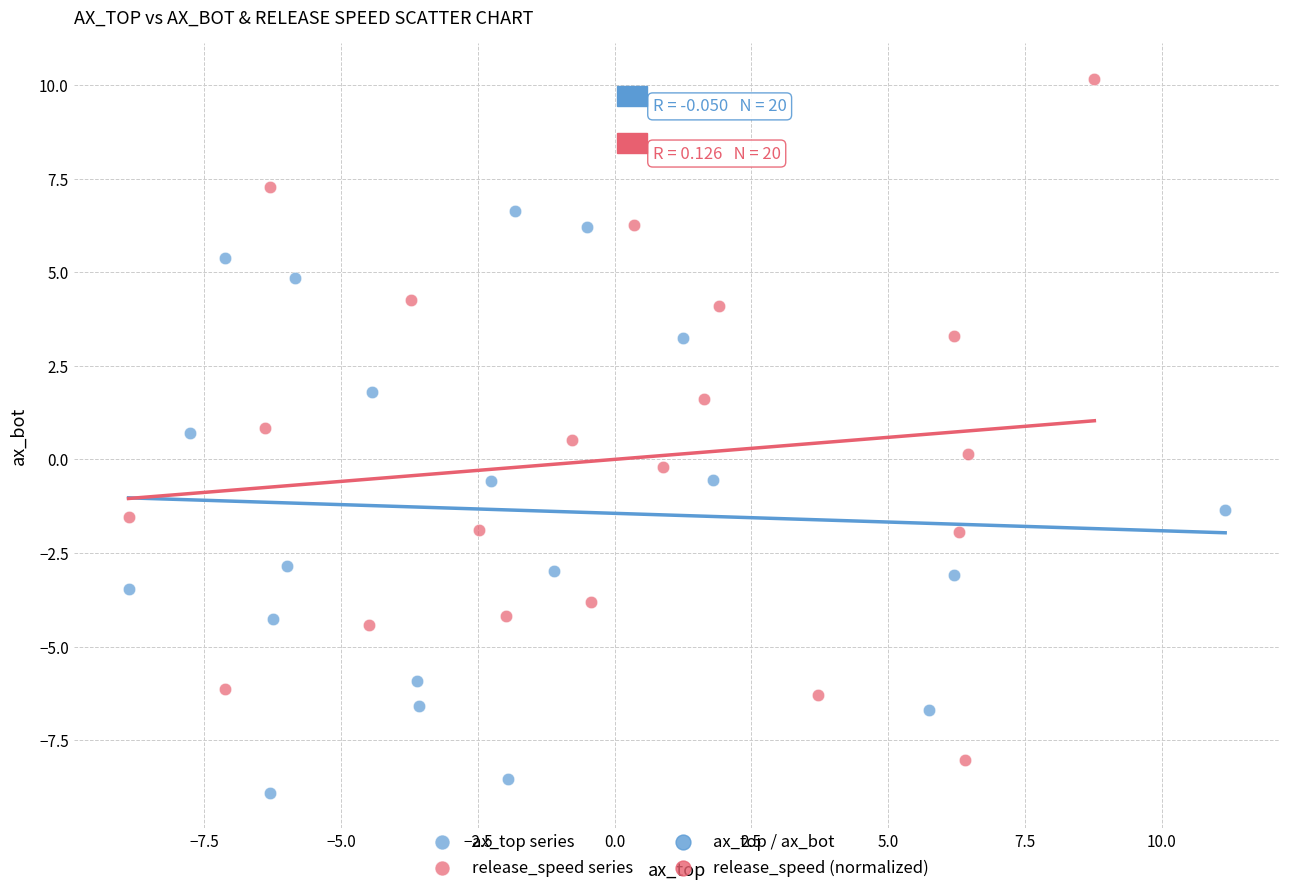

Which series contains the lowest Y value?

ax_top series